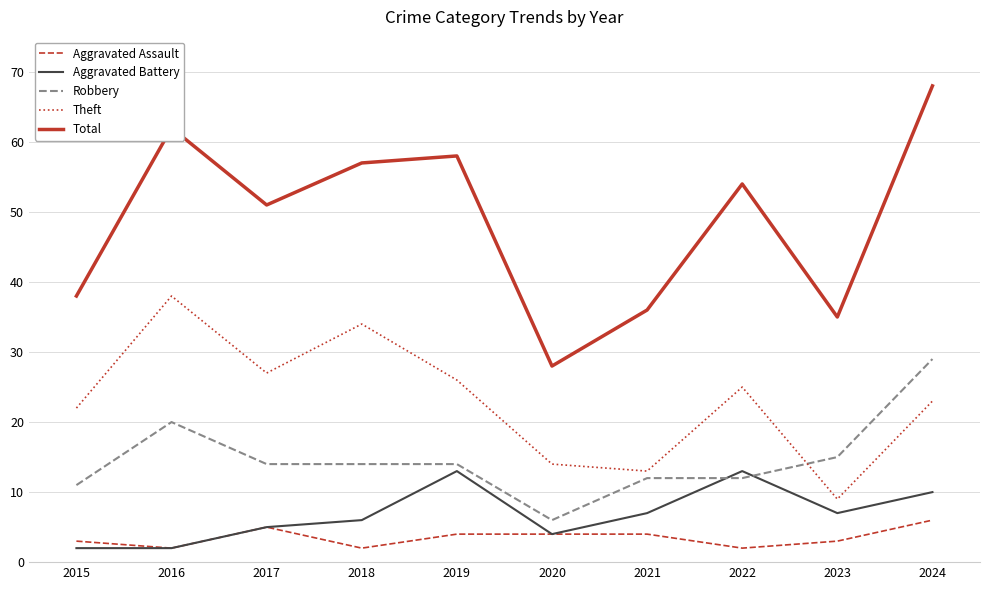

Reading right to left, list all the values displayed in this chart.

Aggravated Assault: 6	3	2	4	4	4	2	5	2	3
Aggravated Battery: 10	7	13	7	4	13	6	5	2	2
Robbery: 29	15	12	12	6	14	14	14	20	11
Theft: 23	9	25	13	14	26	34	27	38	22
Total: 68	35	54	36	28	58	57	51	62	38